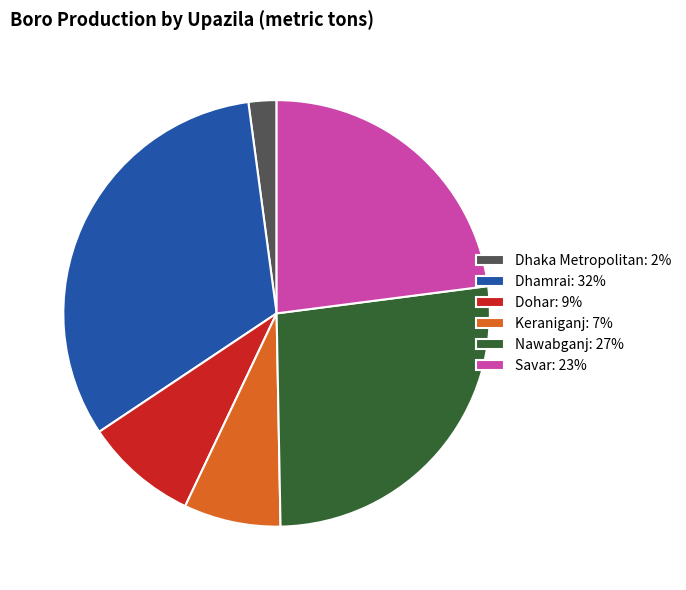

Which slice is the smallest?

Dhaka Metropolitan